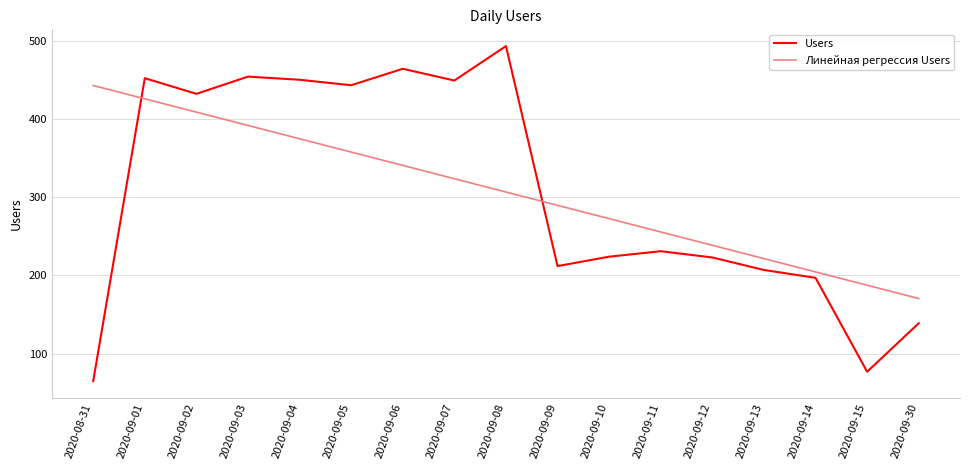

Which series changed the most between 2020-09-01 and 2020-09-14?

Users